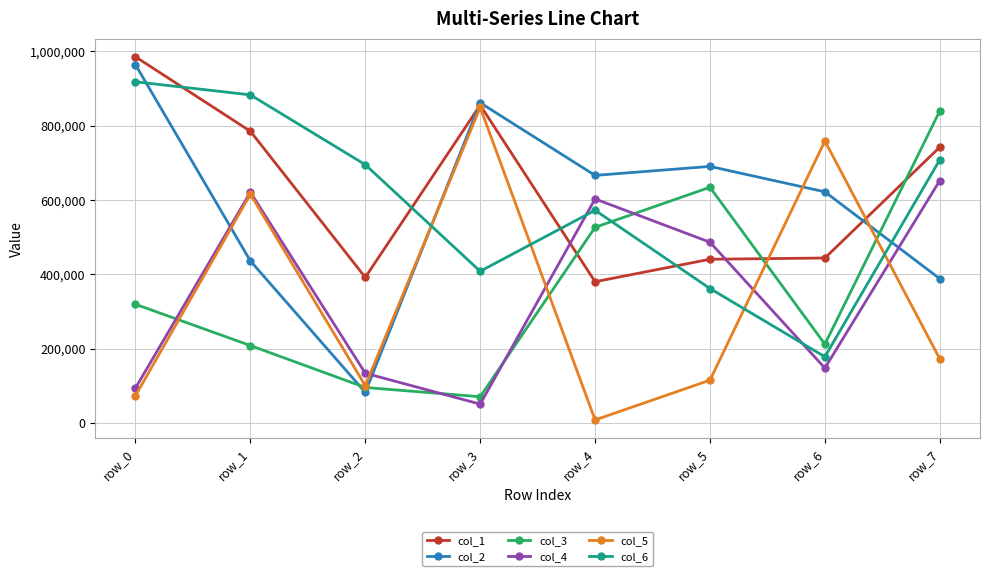

At how many categories does at least one series exceed 976220?

1